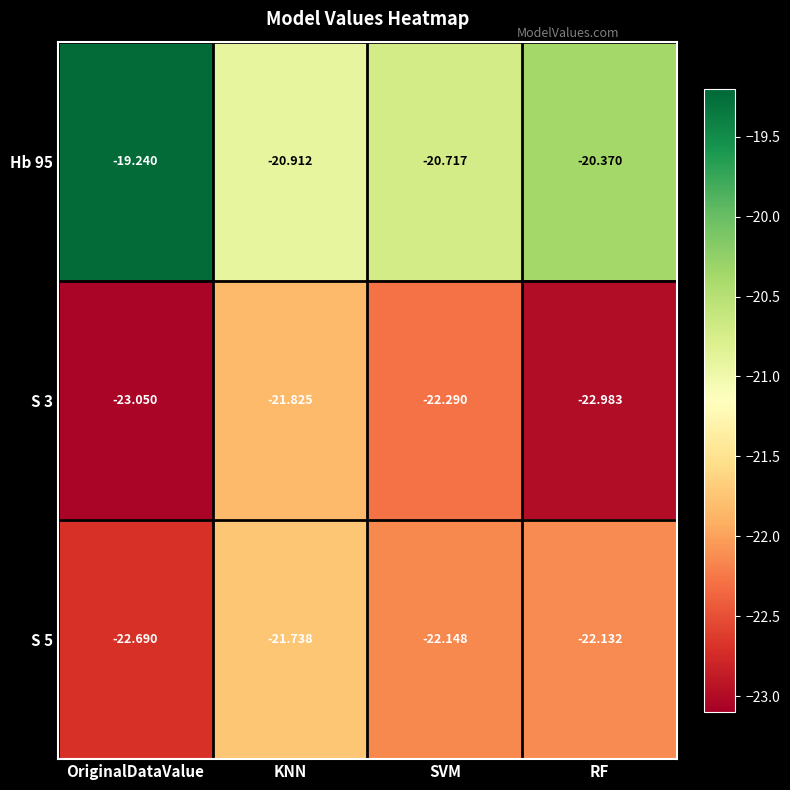

How many distinct data groups are displayed?

3